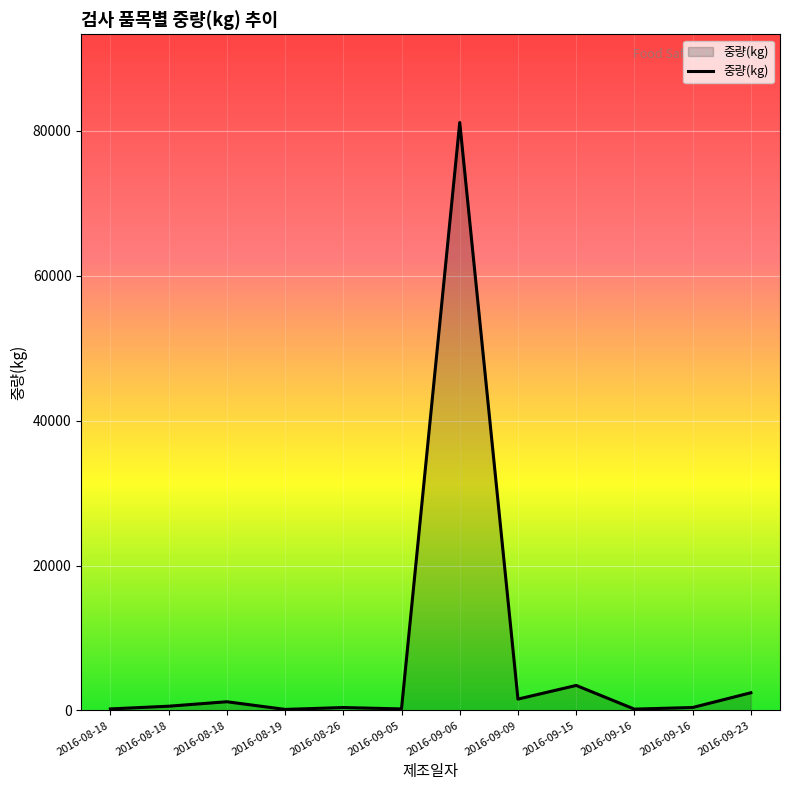

Where does the data first go above 583?

2016-08-18